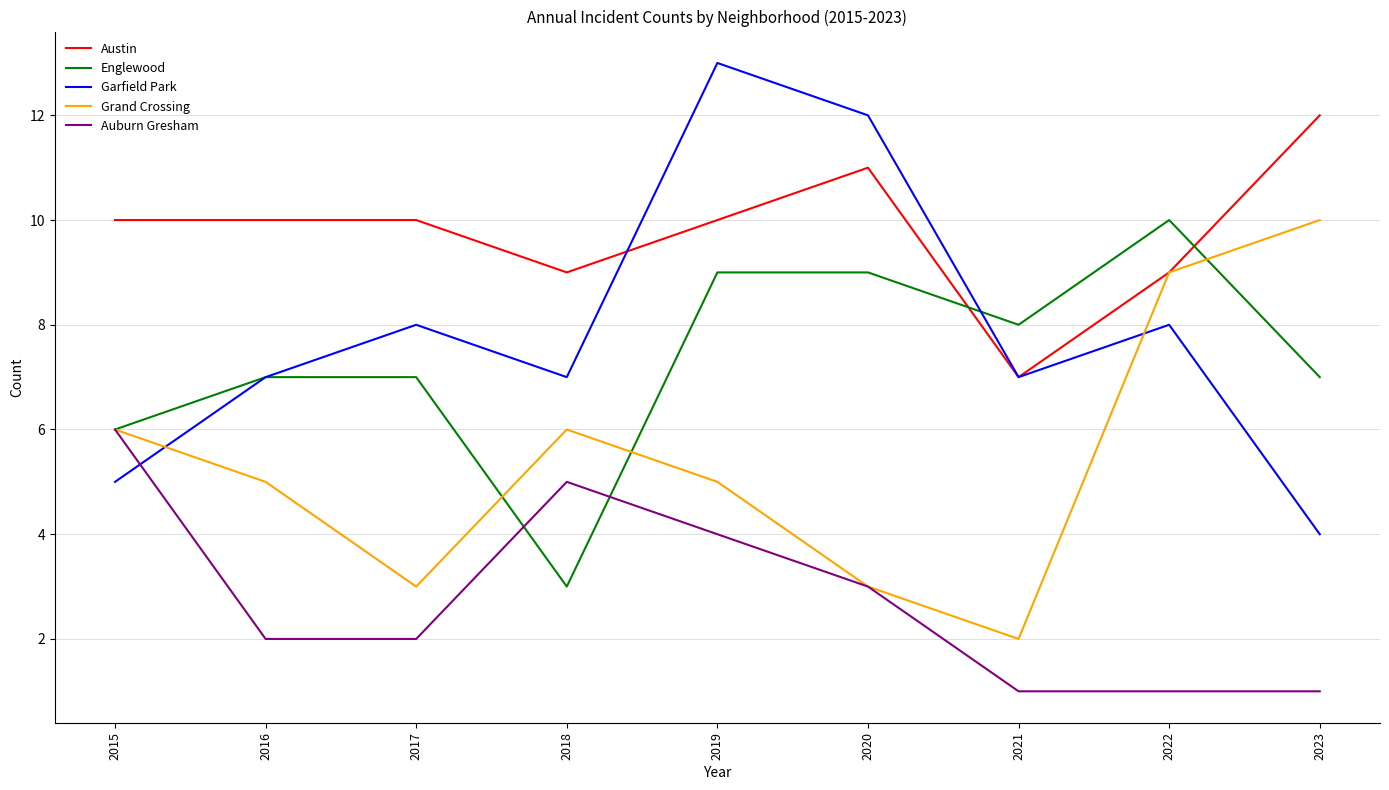

In Grand Crossing, how many points are lower than both neighbors (excluding endpoints)?

2